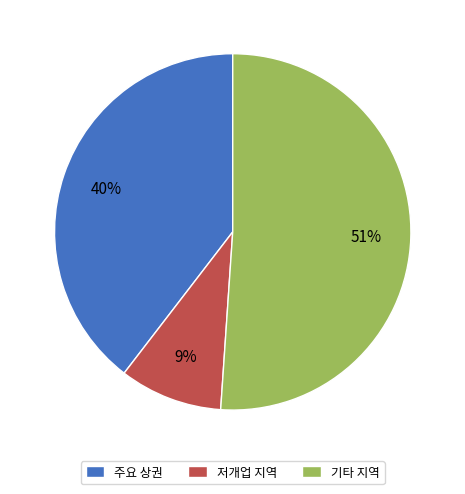

How many segments does this pie chart have?

3